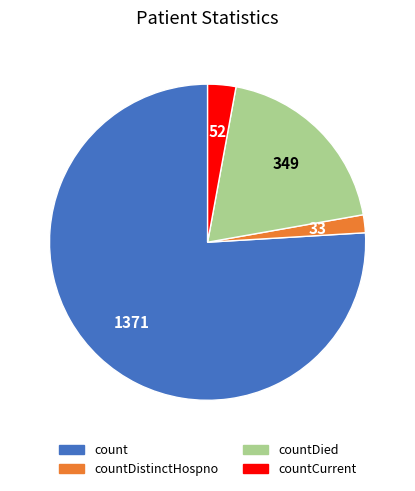

Is there a majority slice in this chart?

Yes